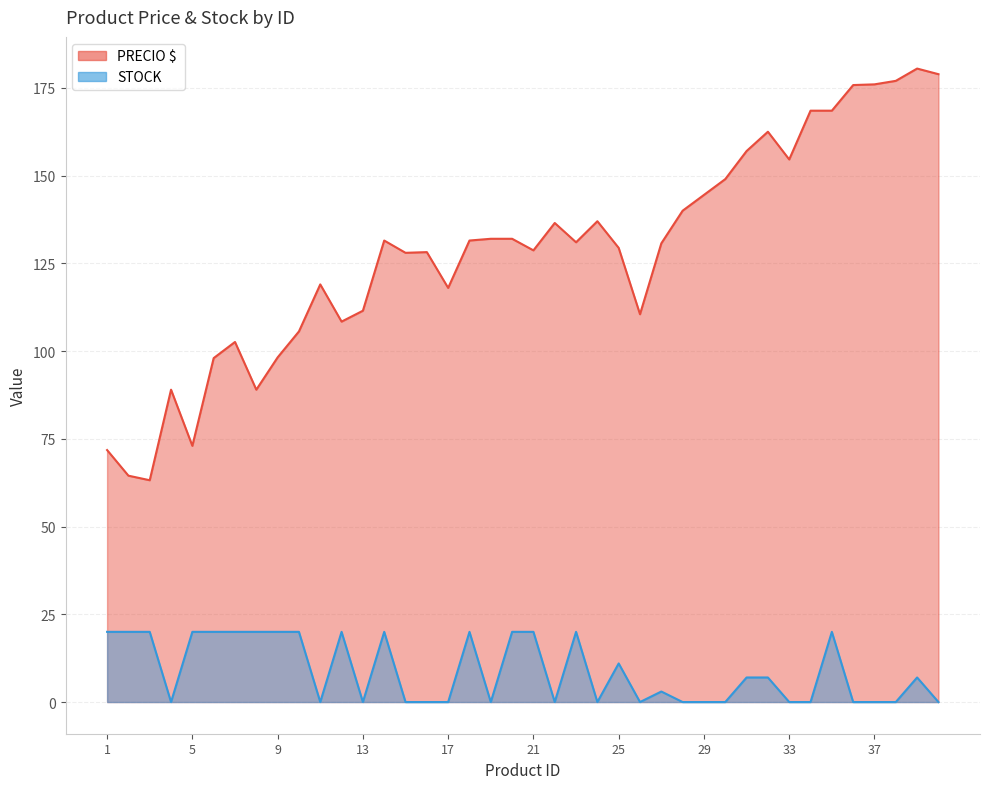

List the labels in order of STOCK value, smallest first.

4, 11, 13, 15, 16, 17, 19, 22, 24, 26, 28, 29, 30, 33, 34, 36, 37, 38, 40, 27, 31, 32, 39, 25, 1, 2, 3, 5, 6, 7, 8, 9, 10, 12, 14, 18, 20, 21, 23, 35